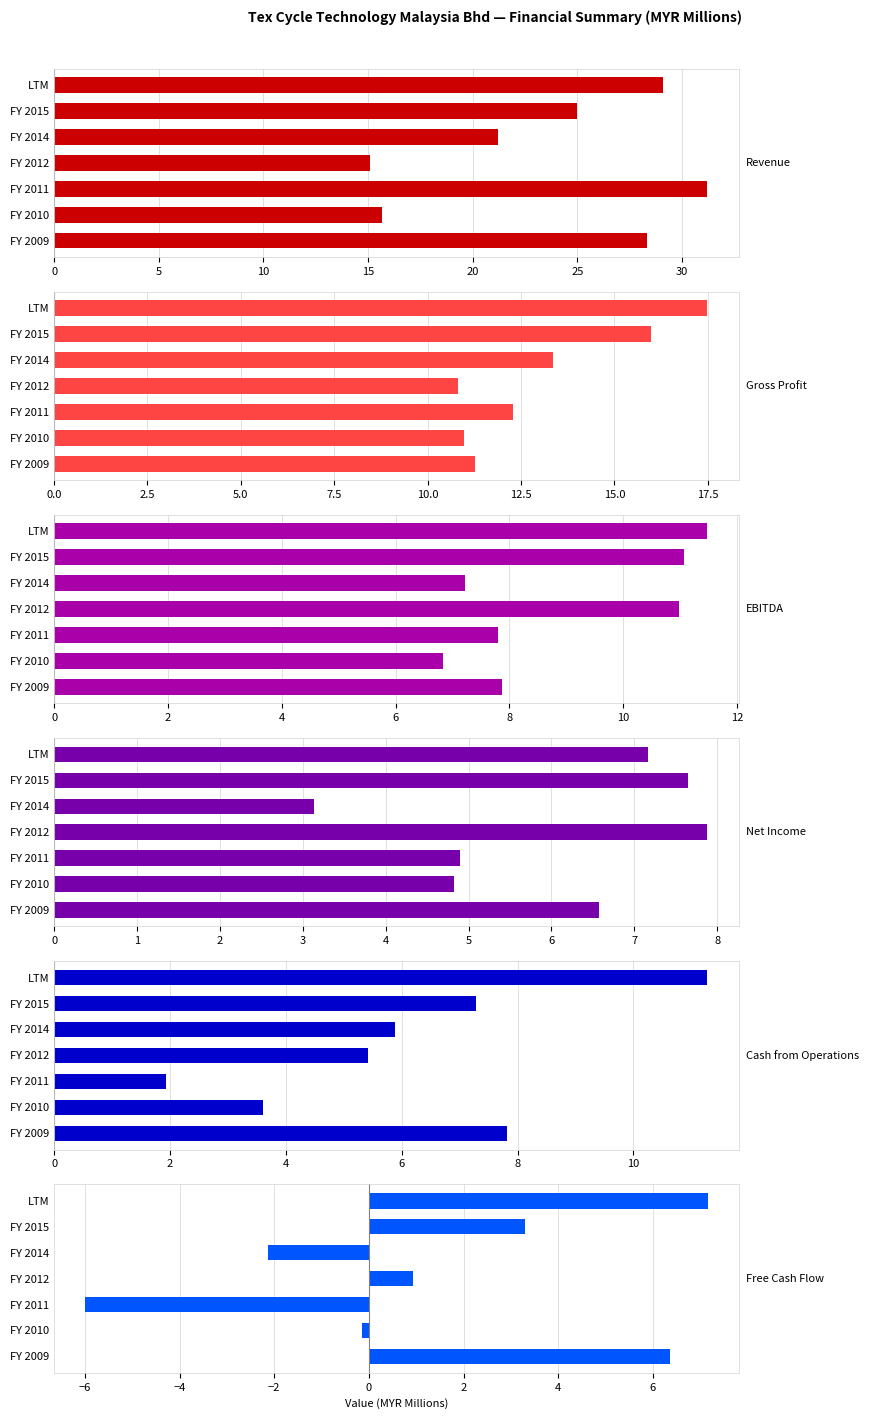

What is the greatest value displayed?

31.2